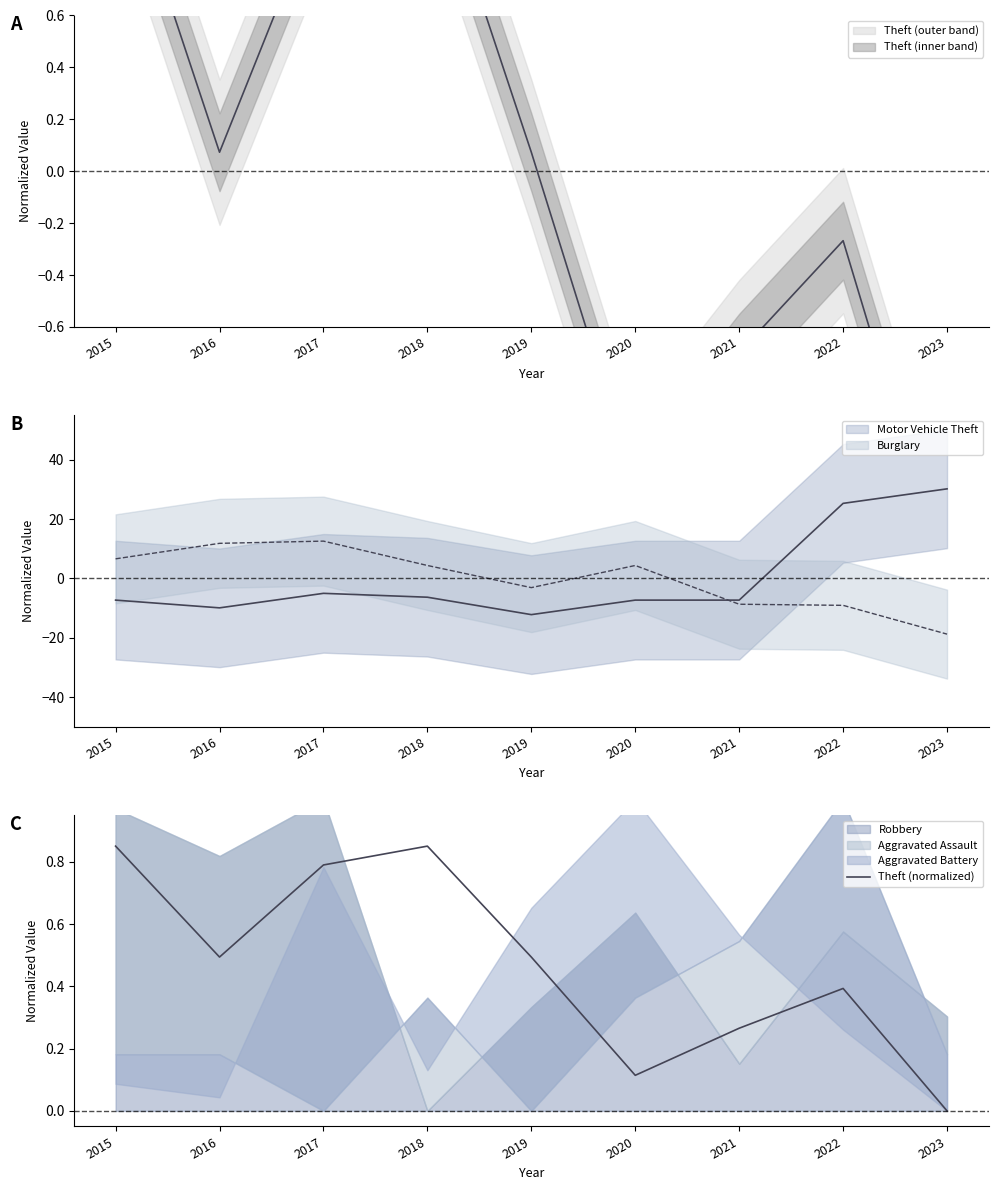

The chart shows a value of 0.1 at 2020. True or false?

True